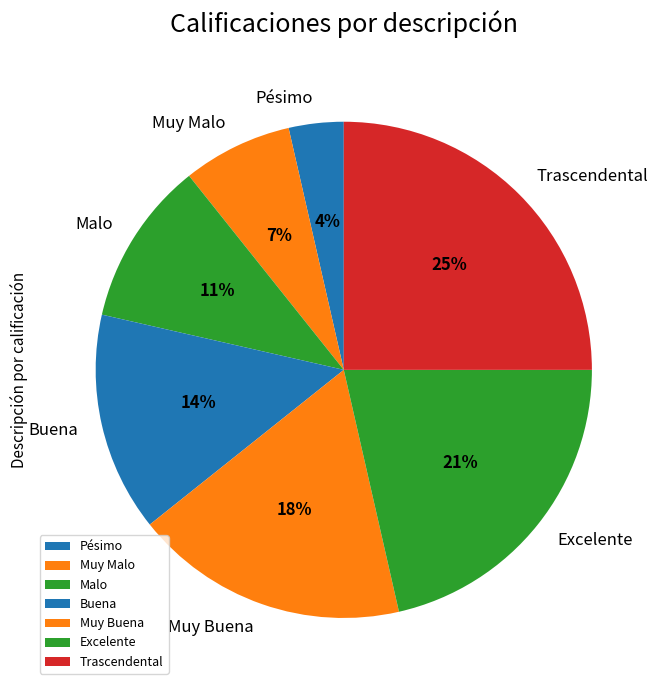

To the nearest percent, what portion does Buena represent?

14%